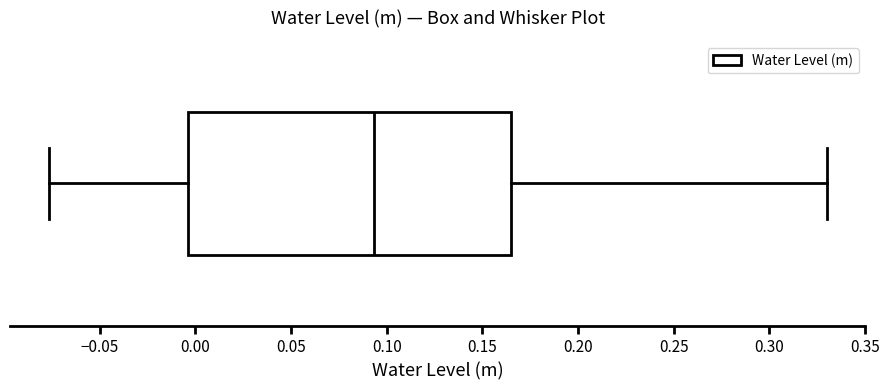

Where is the left edge of the box on the x-axis? The values are not printed on the chart, so give them approximately, as read against the axis.

-0.005